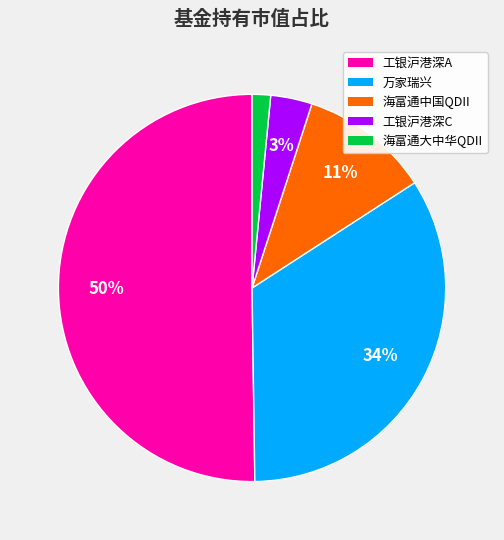

Combined, do 工银沪港深A and 海富通大中华QDII account for over 50%?

Yes